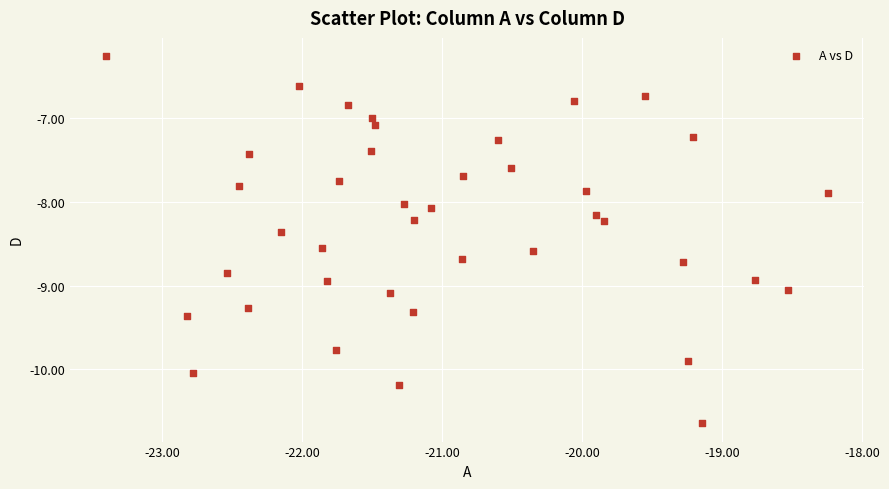

What is the range of X values (max minus min)?

5.2